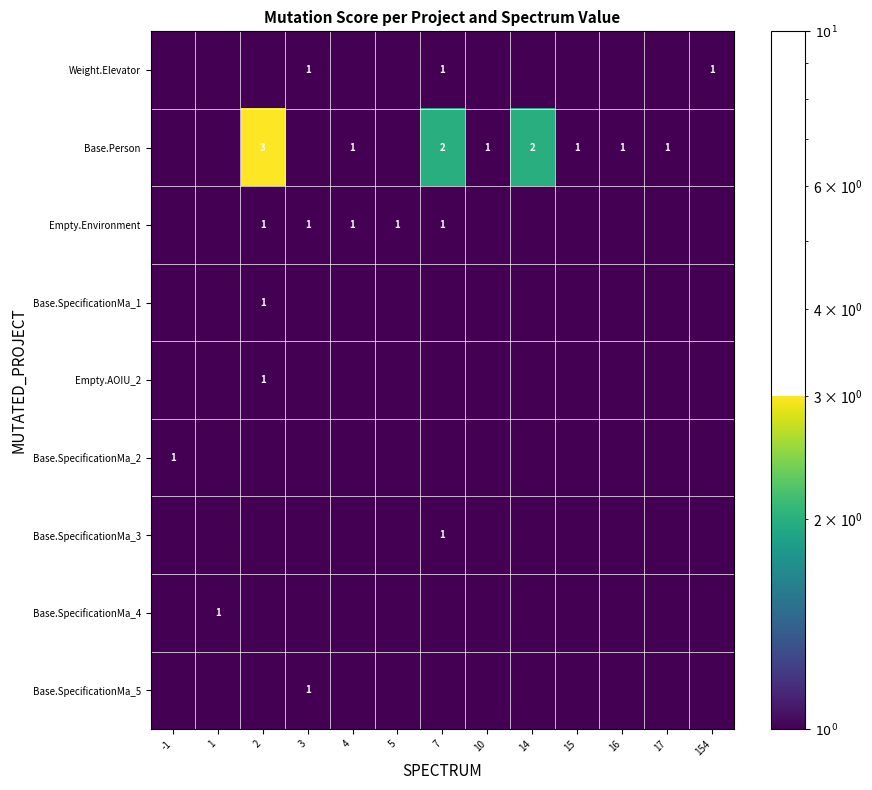

The Weight.Elevator series shows 1.5 at 3. True or false?

False